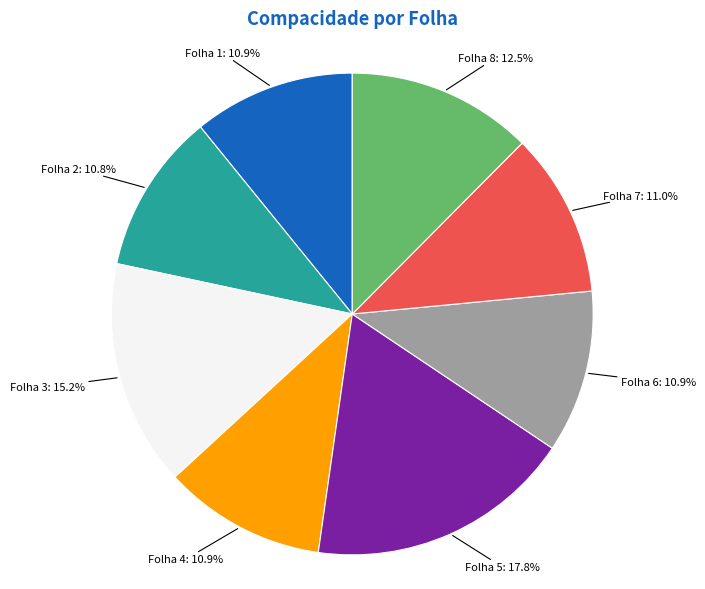

True or false: Folha 3 accounts for 25% of the total.

False